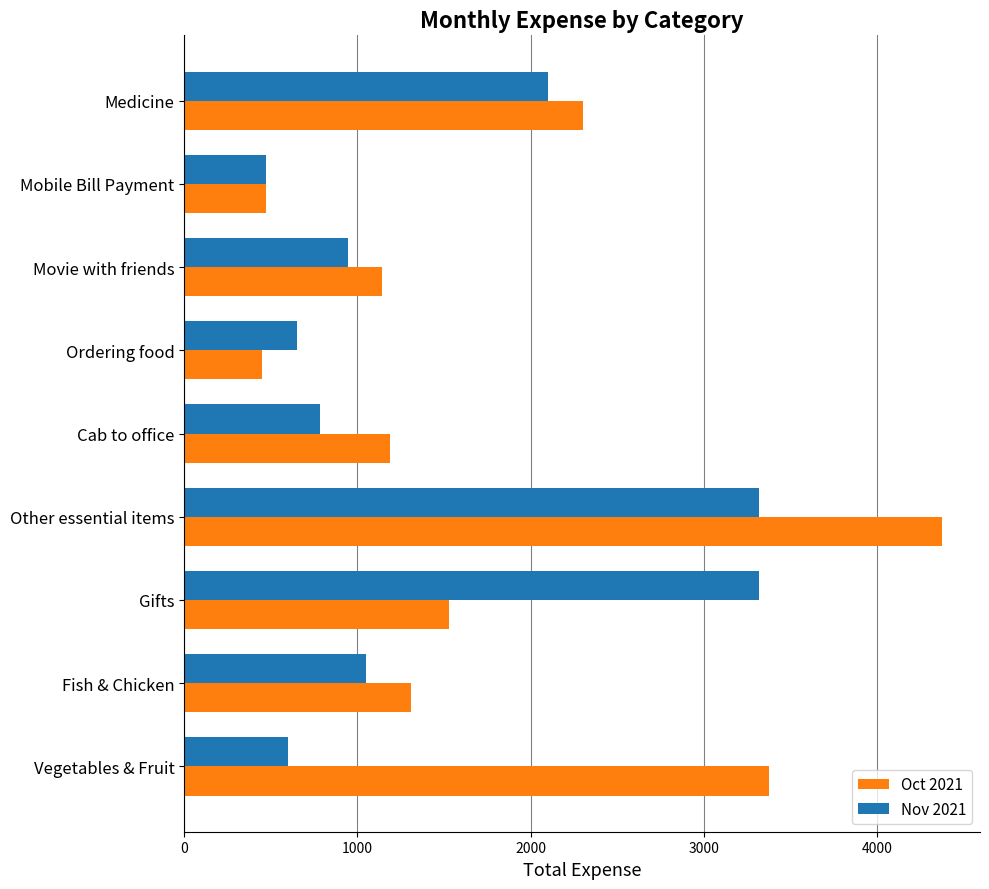

List the series in order of their overall mean, highest first.

Oct 2021, Nov 2021